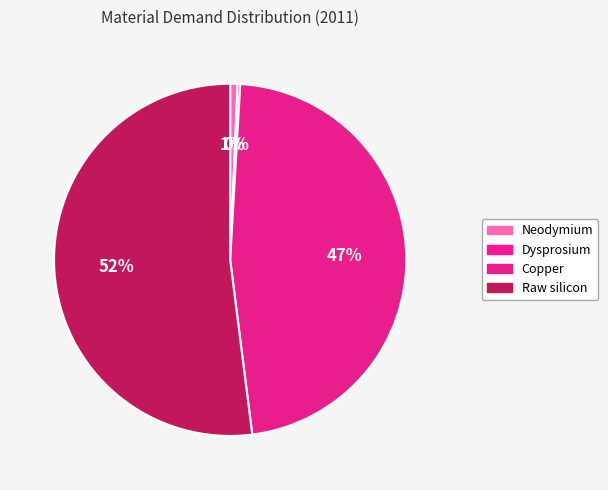

Is it true that Raw silicon is 52% of the pie?

True